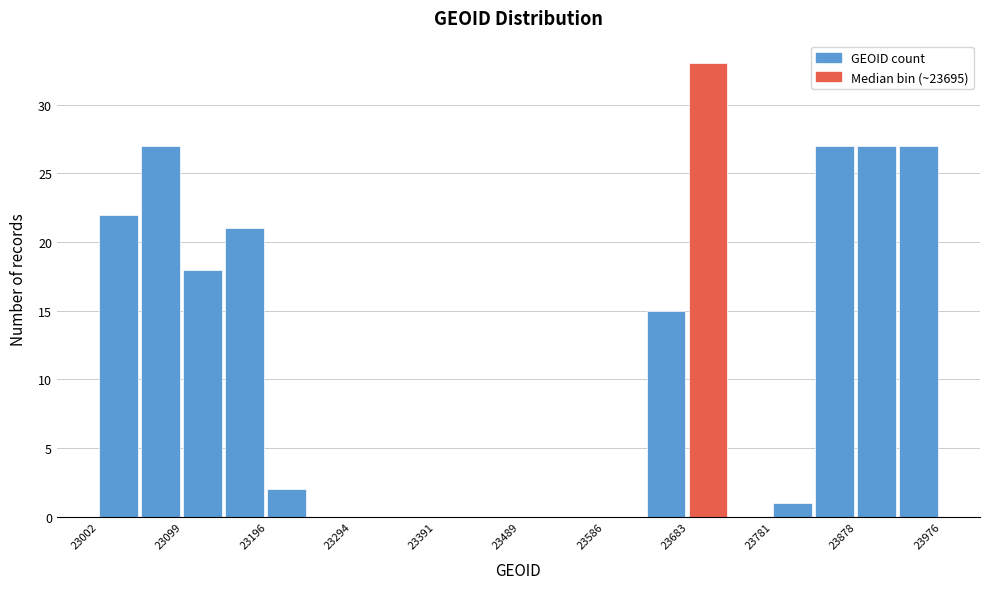

Reading left to right, list every bar in this chart as the range it spans on the x-axis followed by its height. Neither the bar edges nor the heights are printed on the chart, so give them approximately, as read against the axes.

23000 to 23050: 22
23050 to 23100: 27
23100 to 23150: 18
23150 to 23200: 21
23200 to 23250: 2
23250 to 23290: 0
23290 to 23340: 0
23340 to 23390: 0
23390 to 23440: 0
23440 to 23490: 0
23490 to 23540: 0
23540 to 23590: 0
23590 to 23640: 0
23640 to 23680: 15
23680 to 23730: 33
23730 to 23780: 0
23780 to 23830: 1
23830 to 23880: 27
23880 to 23930: 27
23930 to 23980: 27